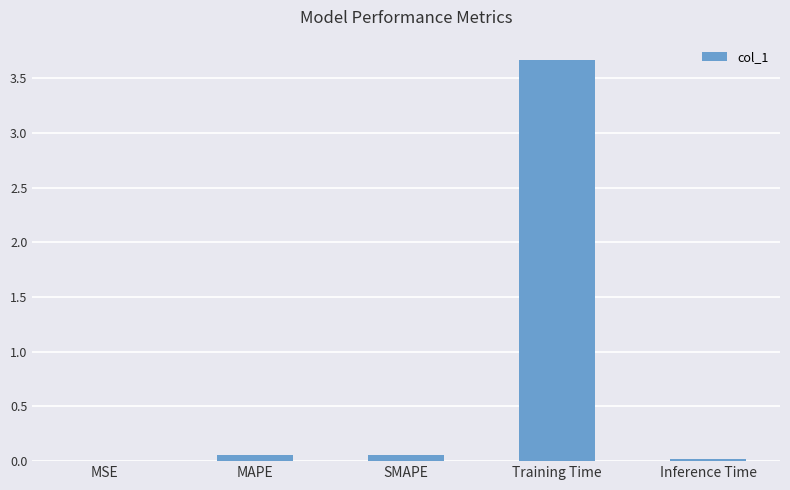

Does the chart contain stacked bars?

No